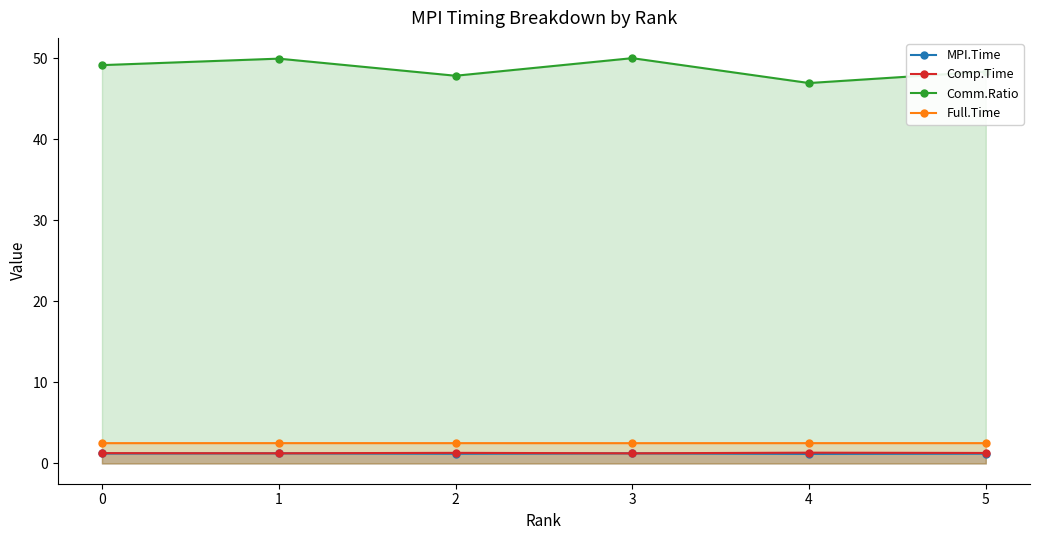

Does the chart have visible grid lines?

No